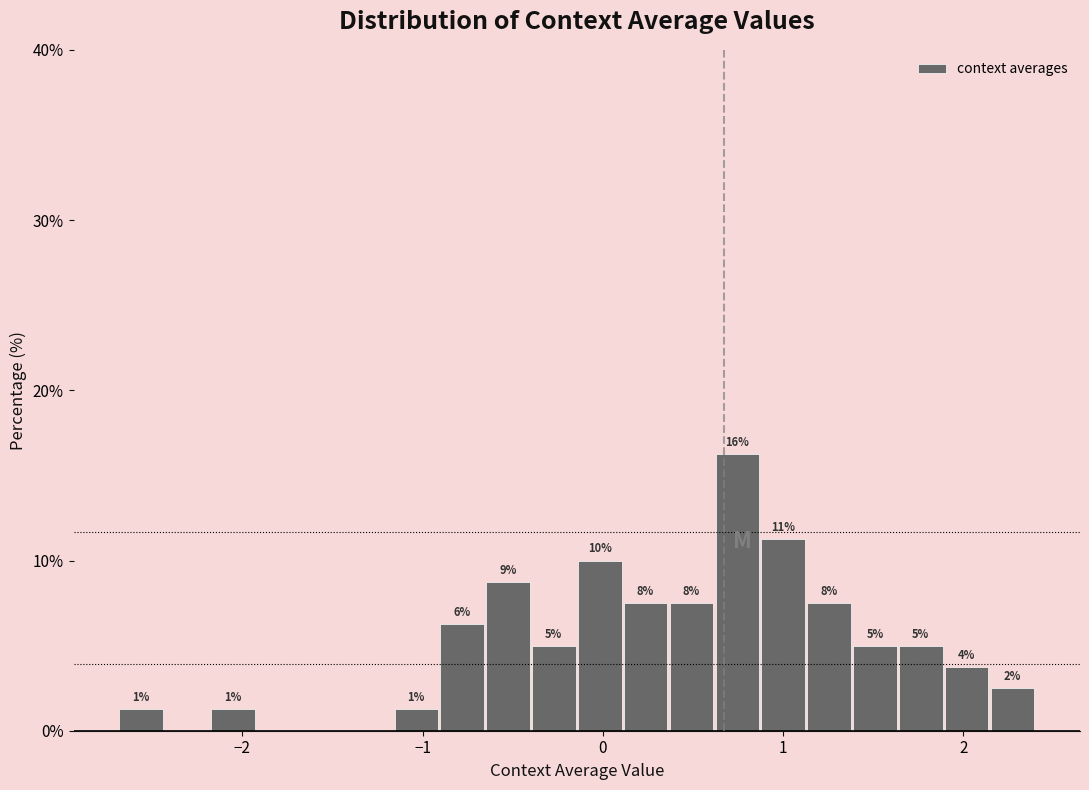

Read against the x-axis, roughly where is the centre of the tallest bar?

0.7